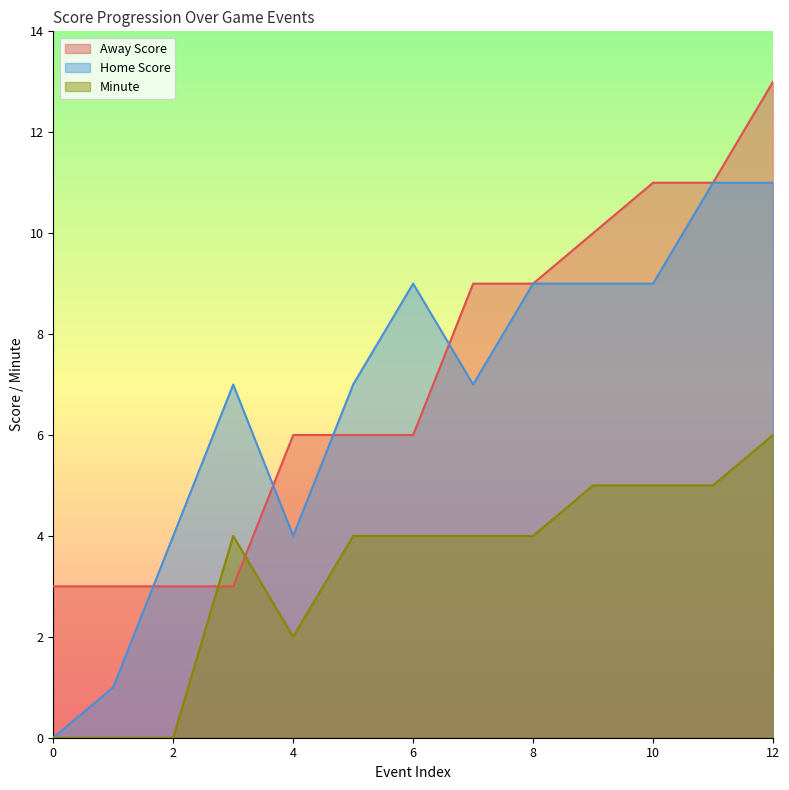

True or false: Minute and Home Score intersect in this chart.

False